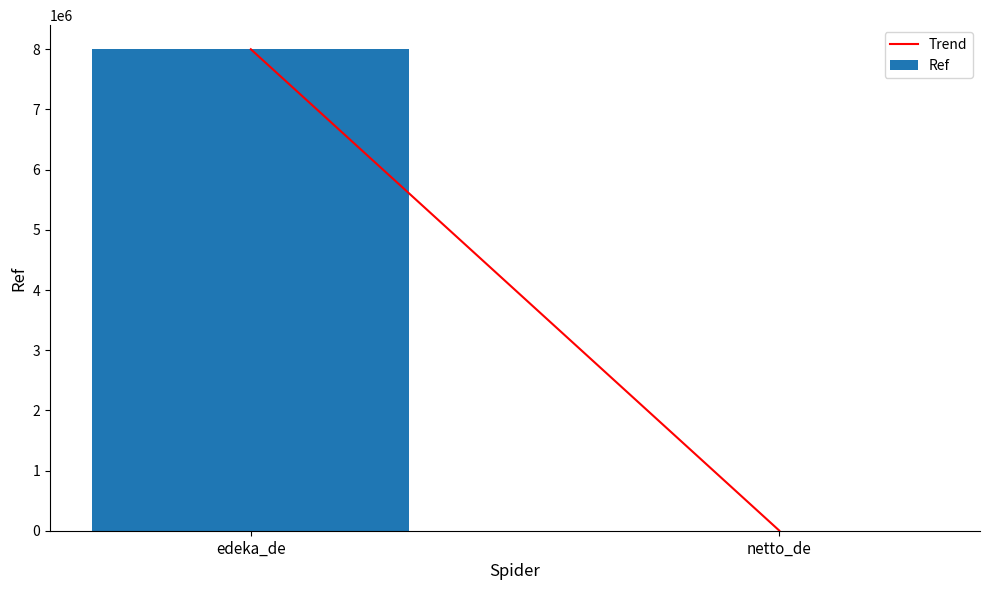

True or false: the data shows 10918794 at edeka_de.

False